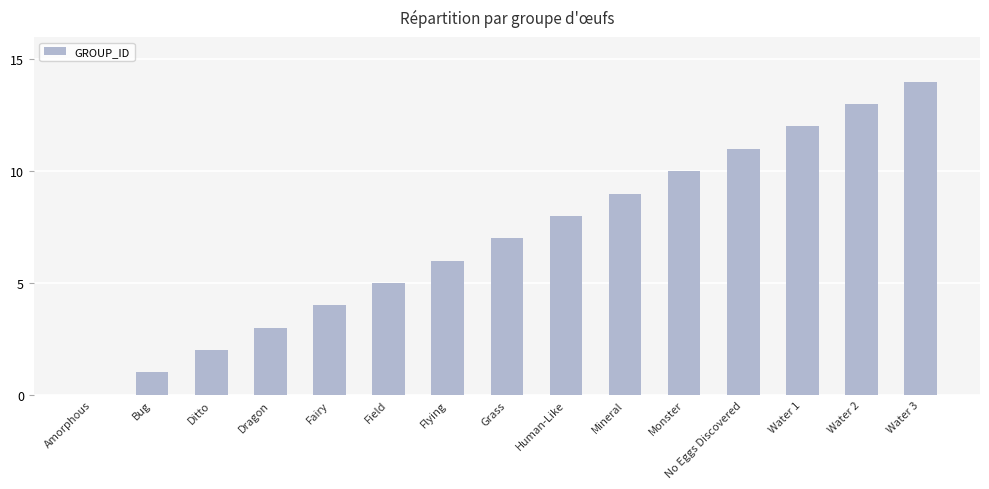

What is the maximum value shown in the chart?

14